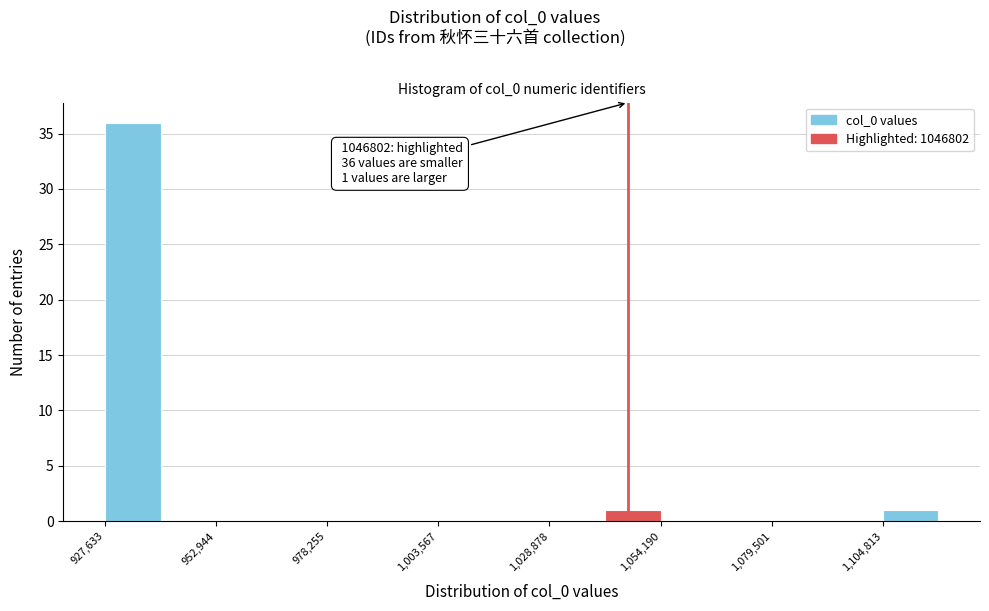

Around what value on the x-axis is the tallest bar? Give the approximate position of its centre, as read against the axis.

935000